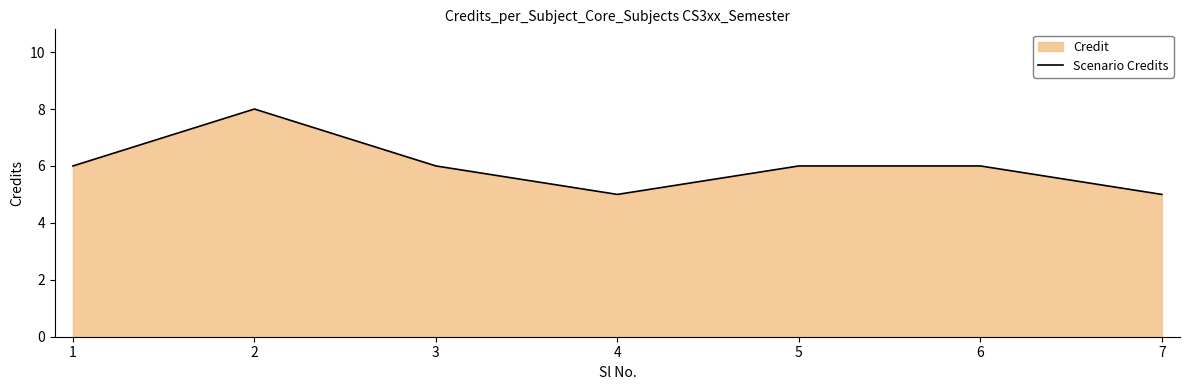

What is the maximum value shown in the chart?

8